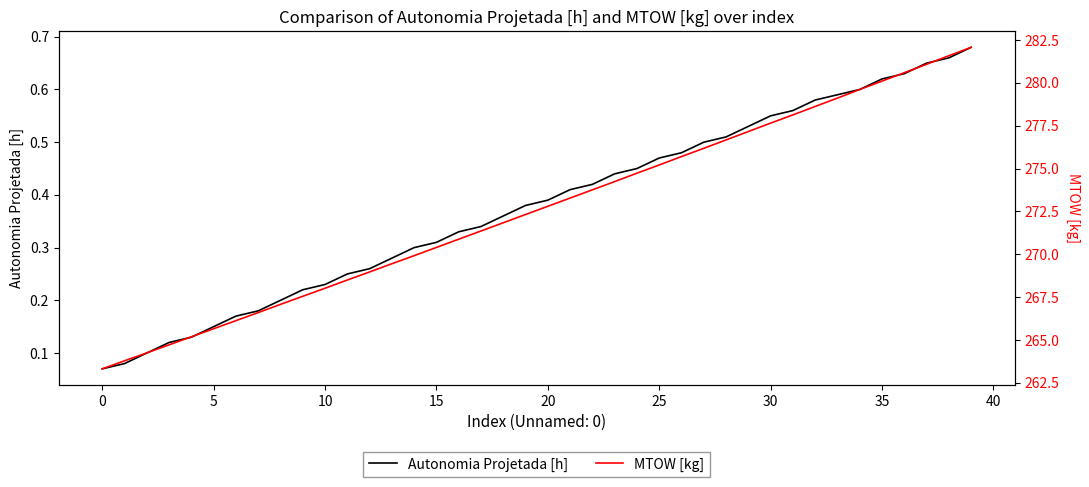

At which category is the sum across all series the highest?

39